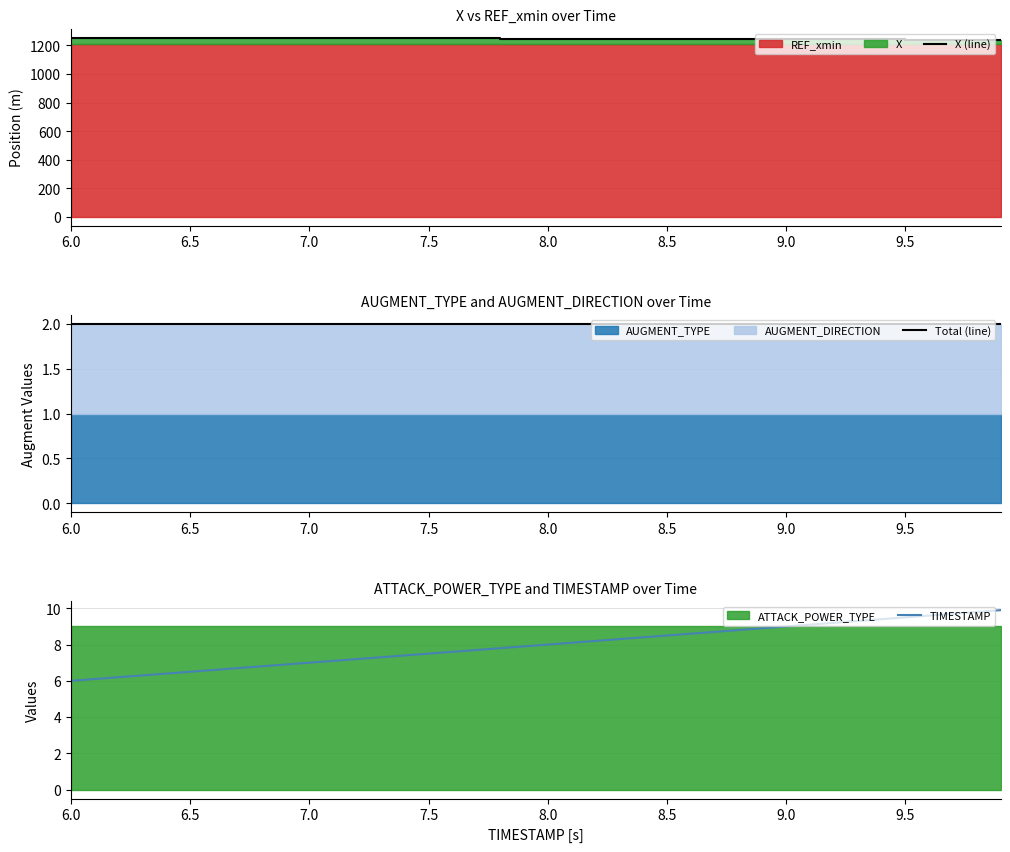

At how many categories does at least one series exceed 675?

40